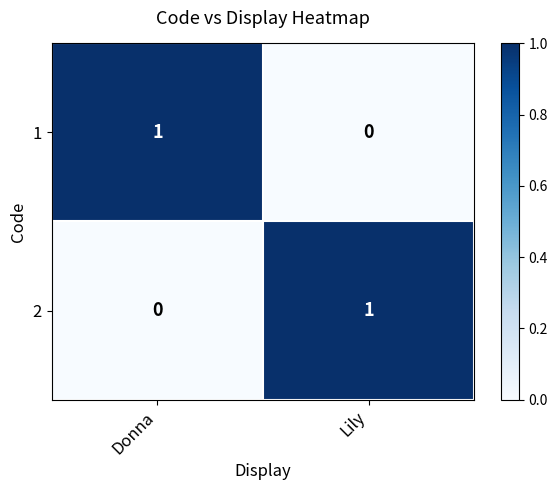

Rank the categories by 2 value from highest to lowest.

Lily, Donna